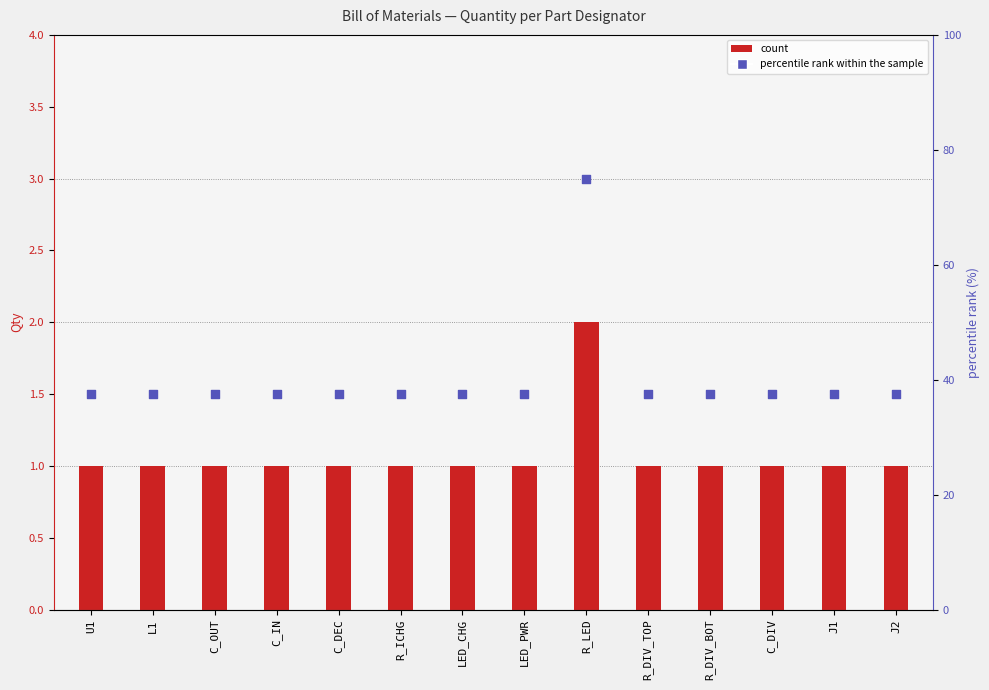

What are all the series names shown in the legend?

count, percentile rank within the sample